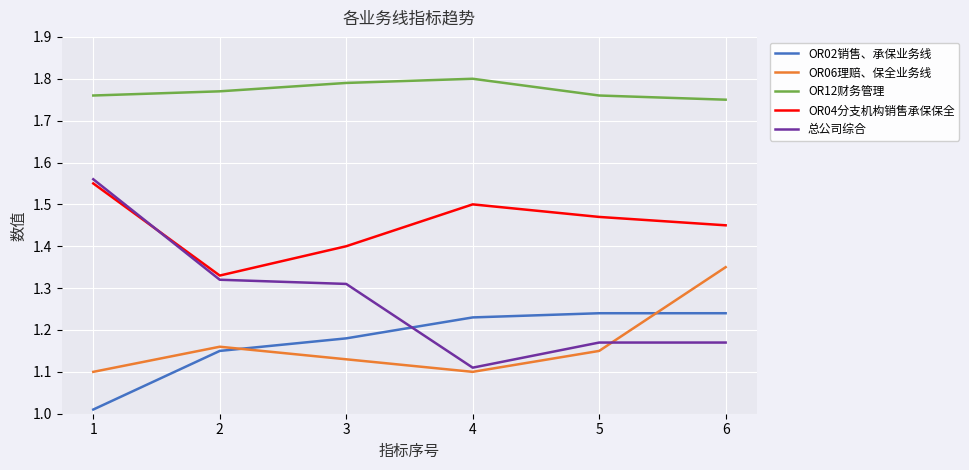

Rank the series by their maximum value, from highest to lowest.

OR12财务管理, 总公司综合, OR04分支机构销售承保保全, OR06理赔、保全业务线, OR02销售、承保业务线